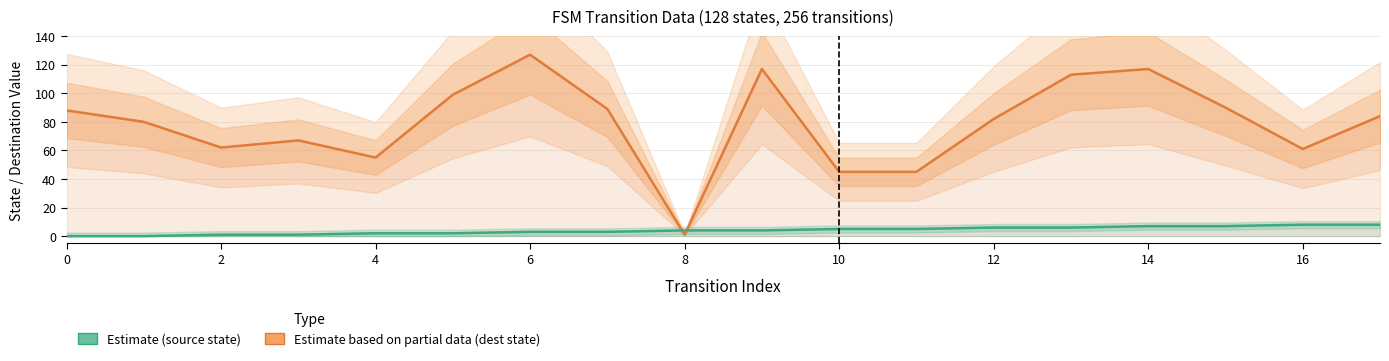

At how many categories does at least one series exceed 117?

1